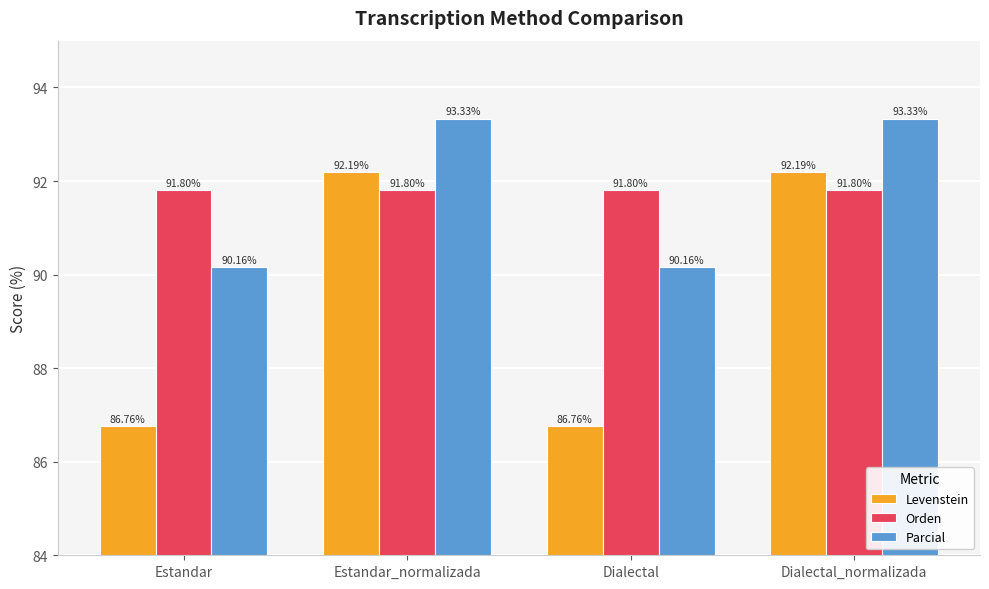

What is the maximum value shown in the chart?

93.3